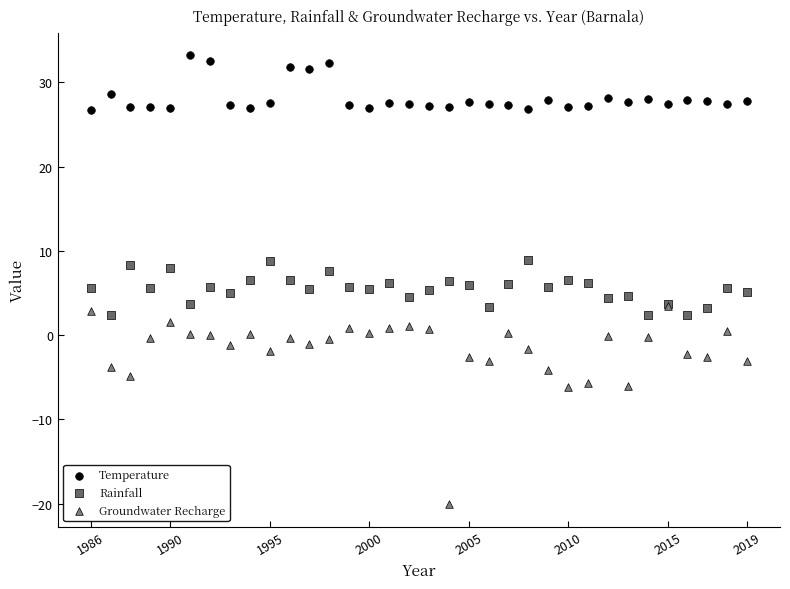

What are all the series names shown in the legend?

Temperature, Rainfall, Groundwater Recharge